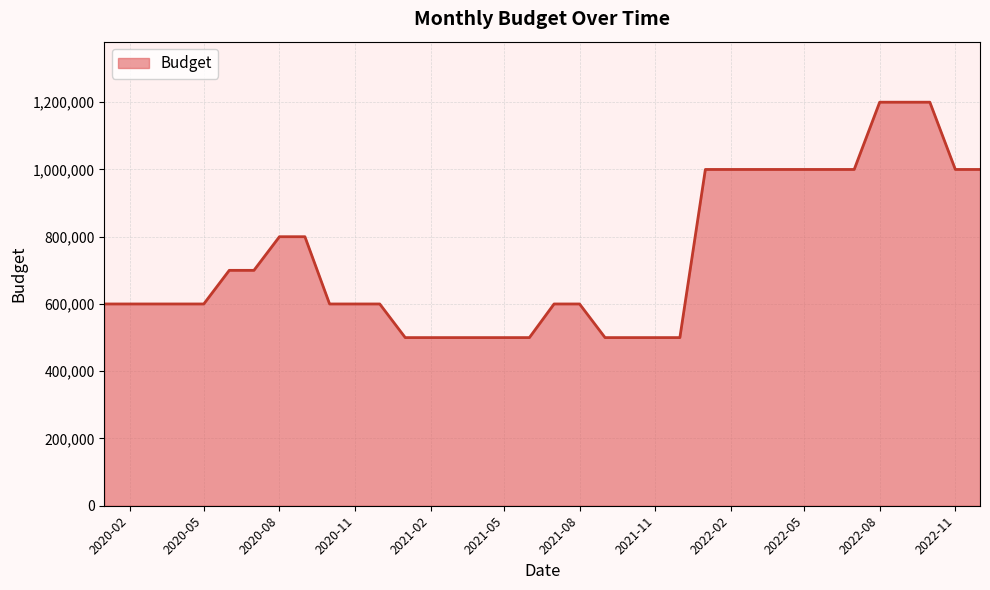

What is the maximum value shown in the chart?

1200000